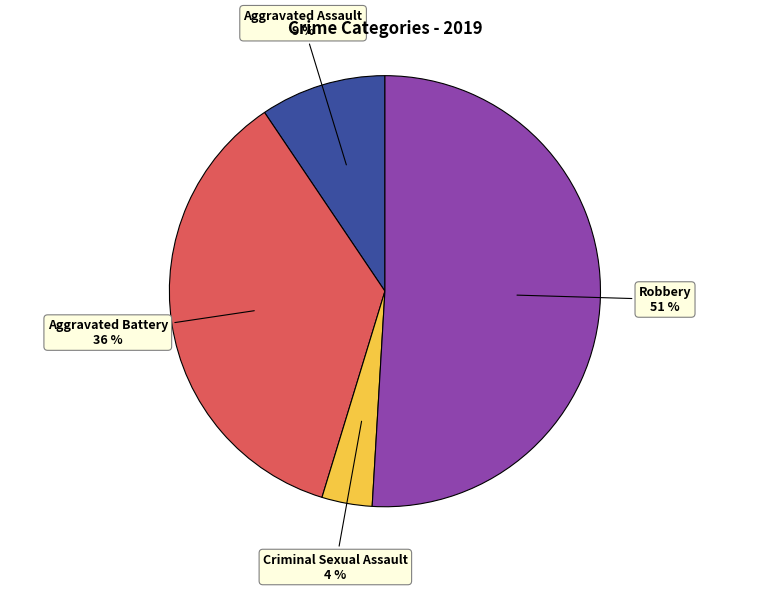

To the nearest percent, what is the average slice percentage?

25%